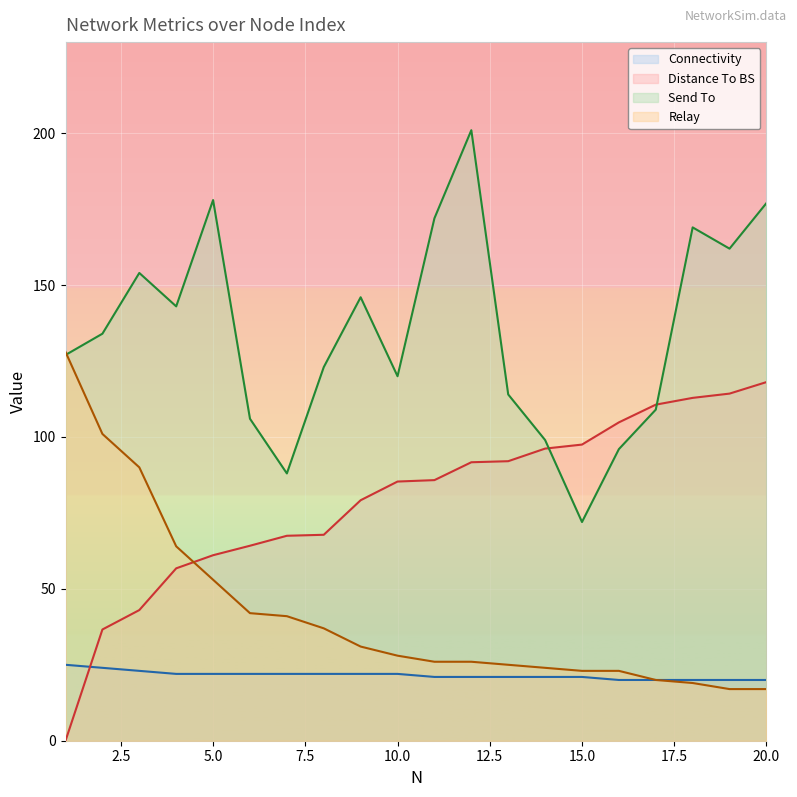

True or false: Send To has a value of 146.0 at 9.

True